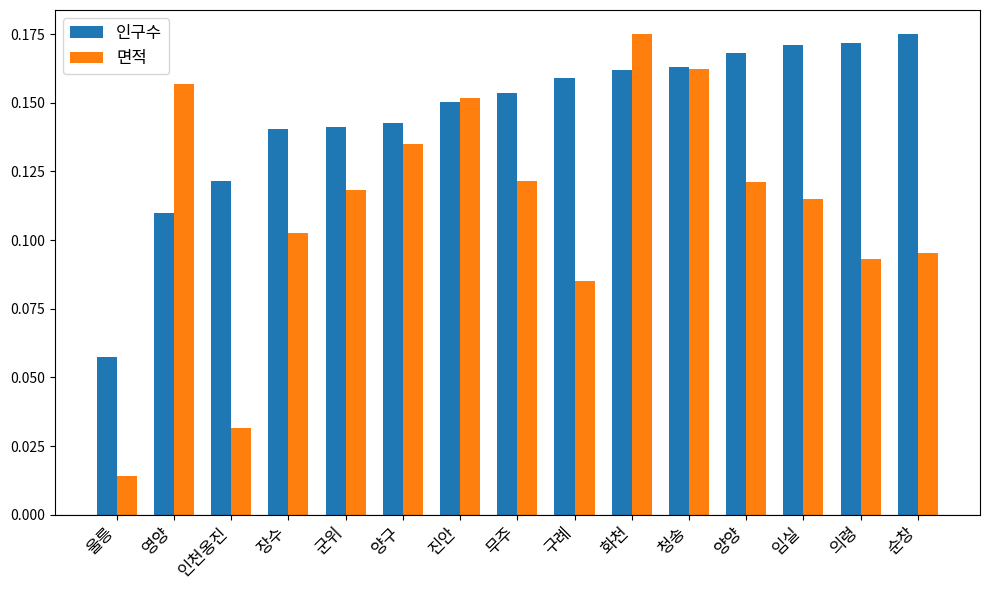

What is the sum of the 인구수 values at 화천 and 구례?

0.3